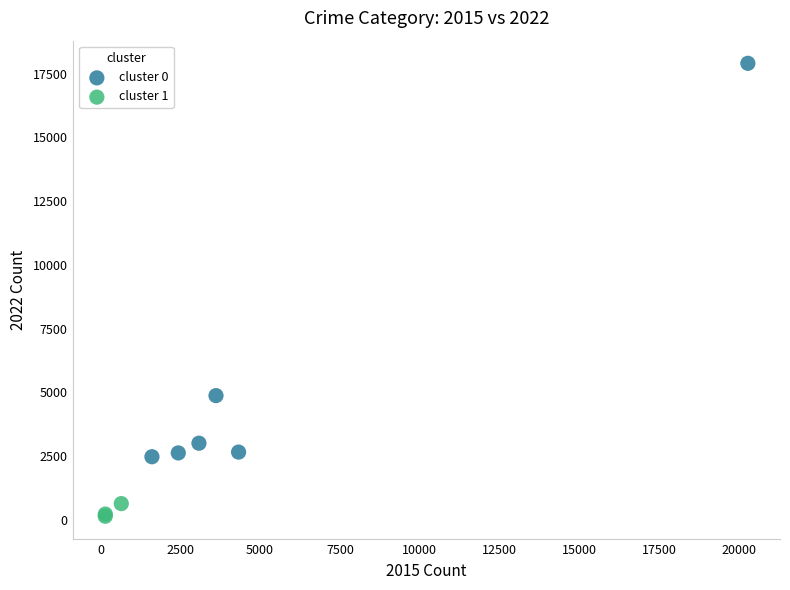

Which series has the largest Y range (max minus min)?

cluster 0